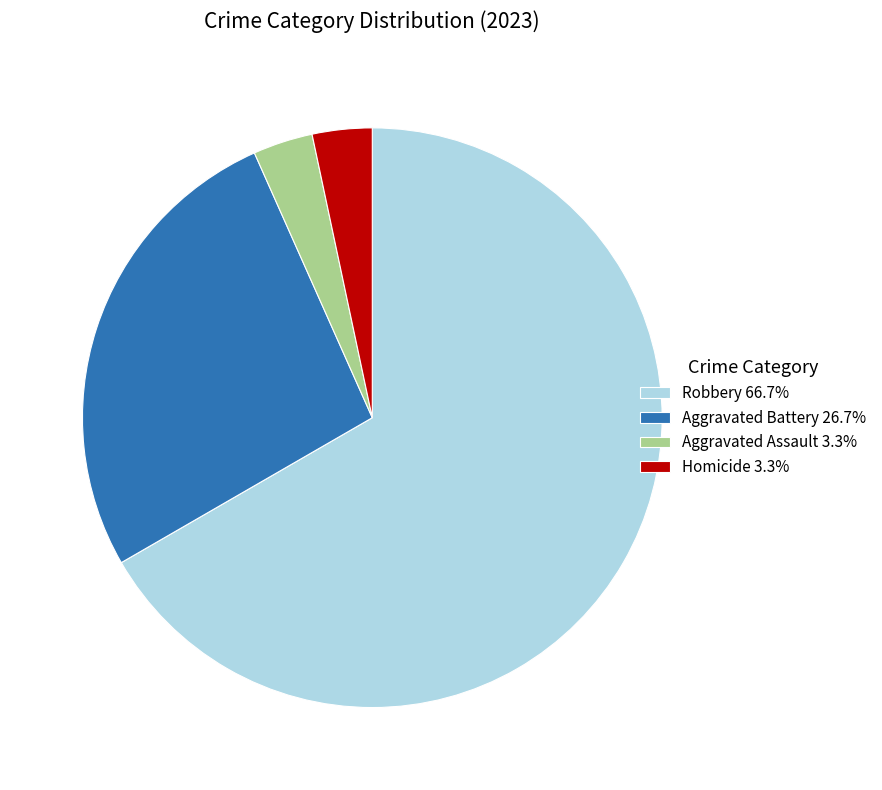

Approximately how many times larger is the value at Robbery 66.7% compared to Homicide 3.3%?

20.0